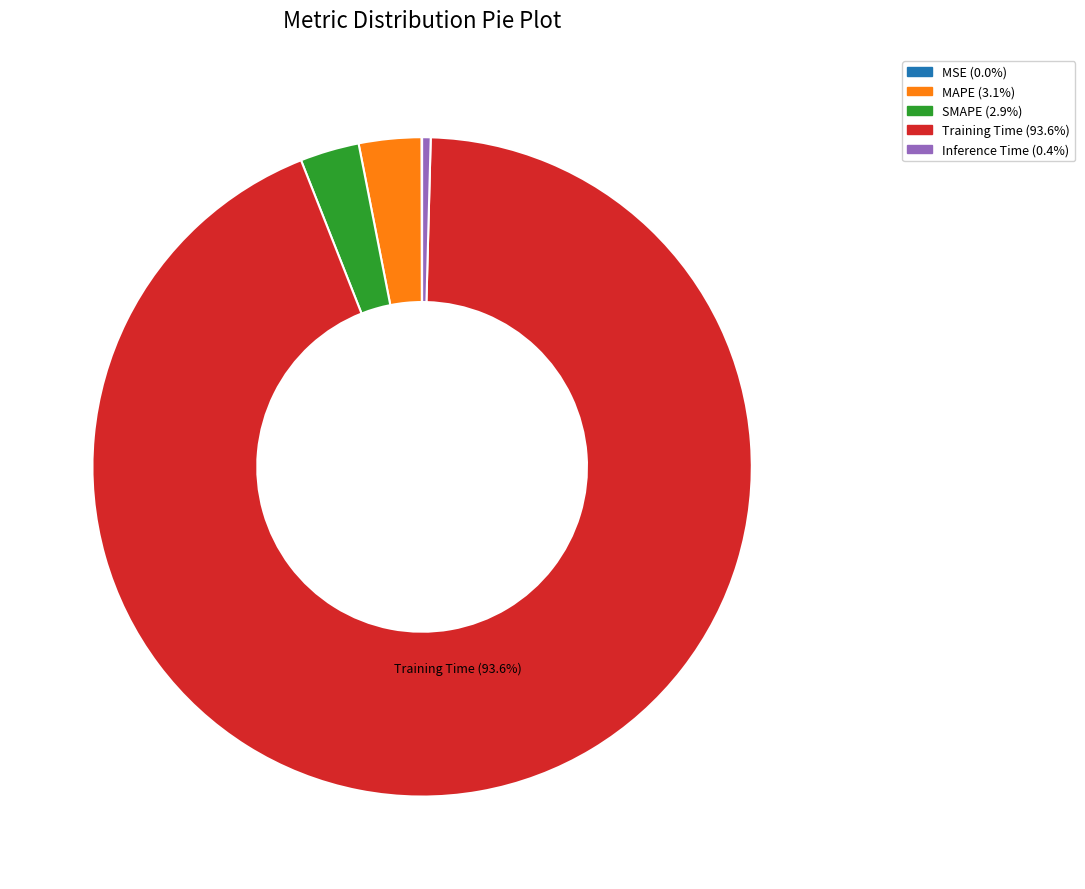

To the nearest percent, what percentage of the pie is Training Time?

94%